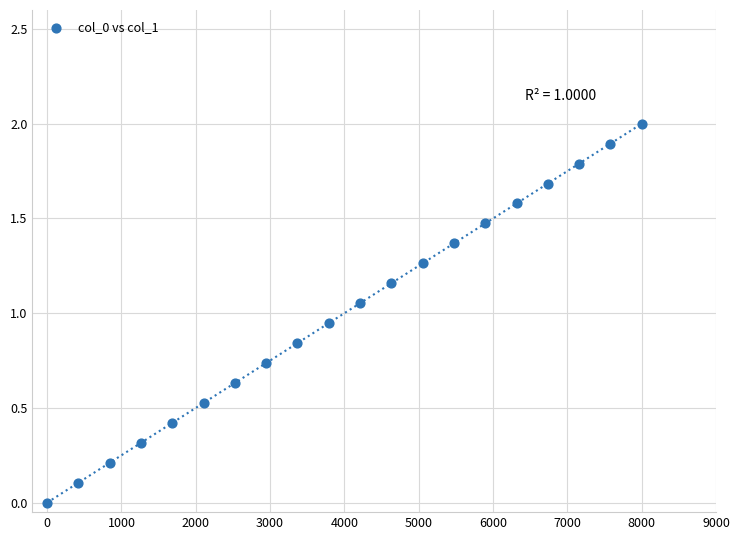

What is the range of X values (max minus min)?

8000.0